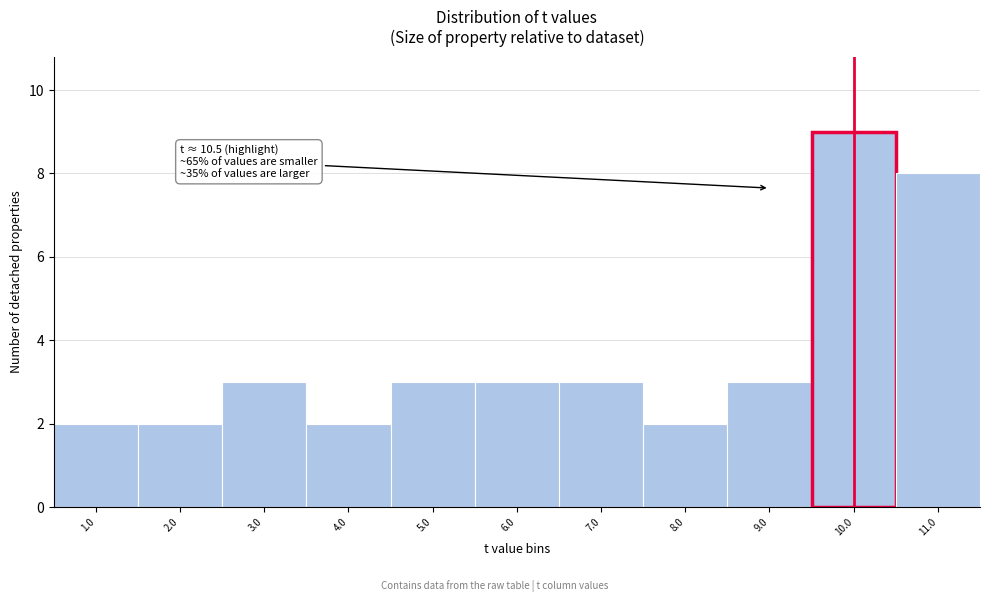

Reading right to left, list all the values displayed in this chart.

11.0=8	10.0=9	9.0=3	8.0=2	7.0=3	6.0=3	5.0=3	4.0=2	3.0=3	2.0=2	1.0=2